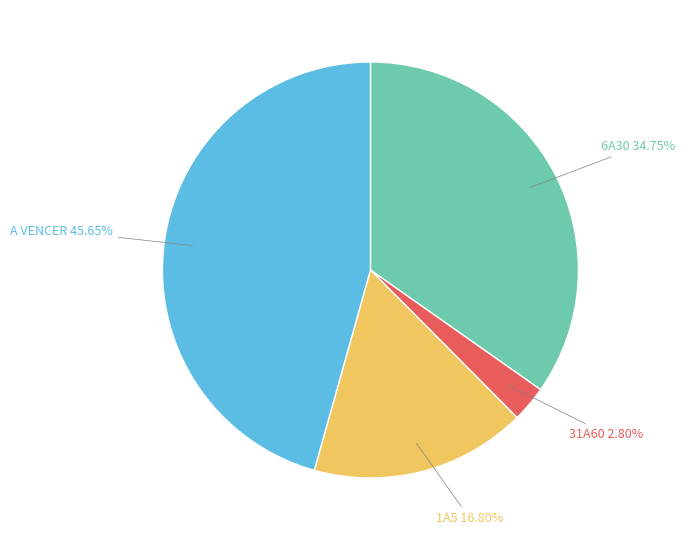

Is there any slice that represents more than half of the pie?

No